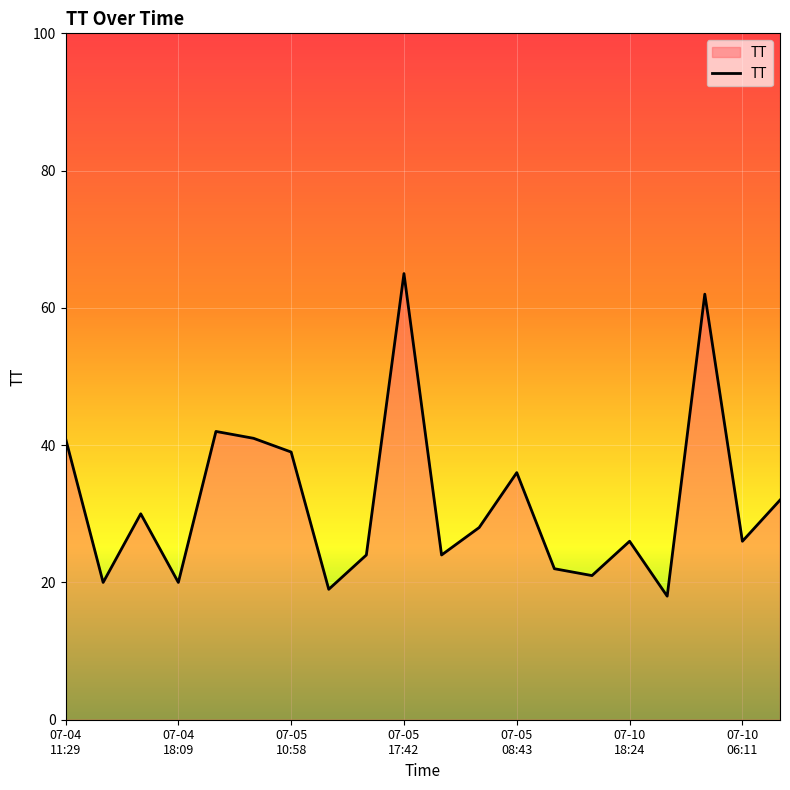

What is the difference between the maximum and minimum values?

47